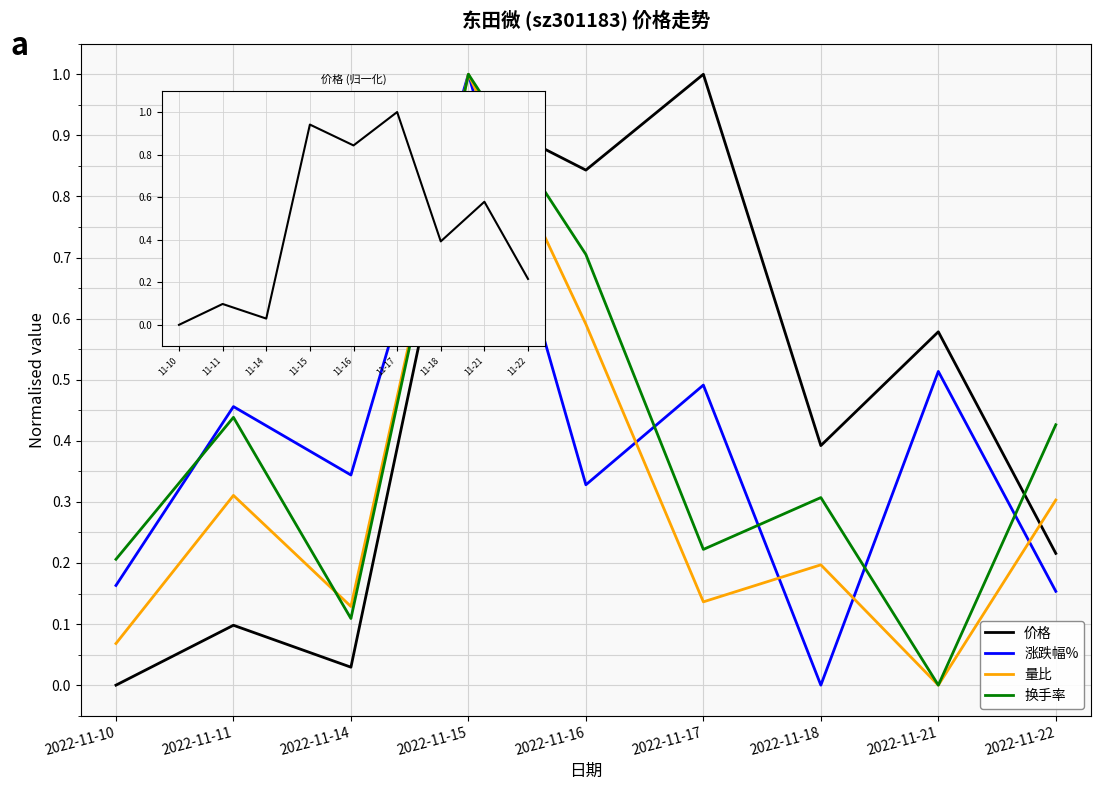

Which series has the largest total across all categories?

价格